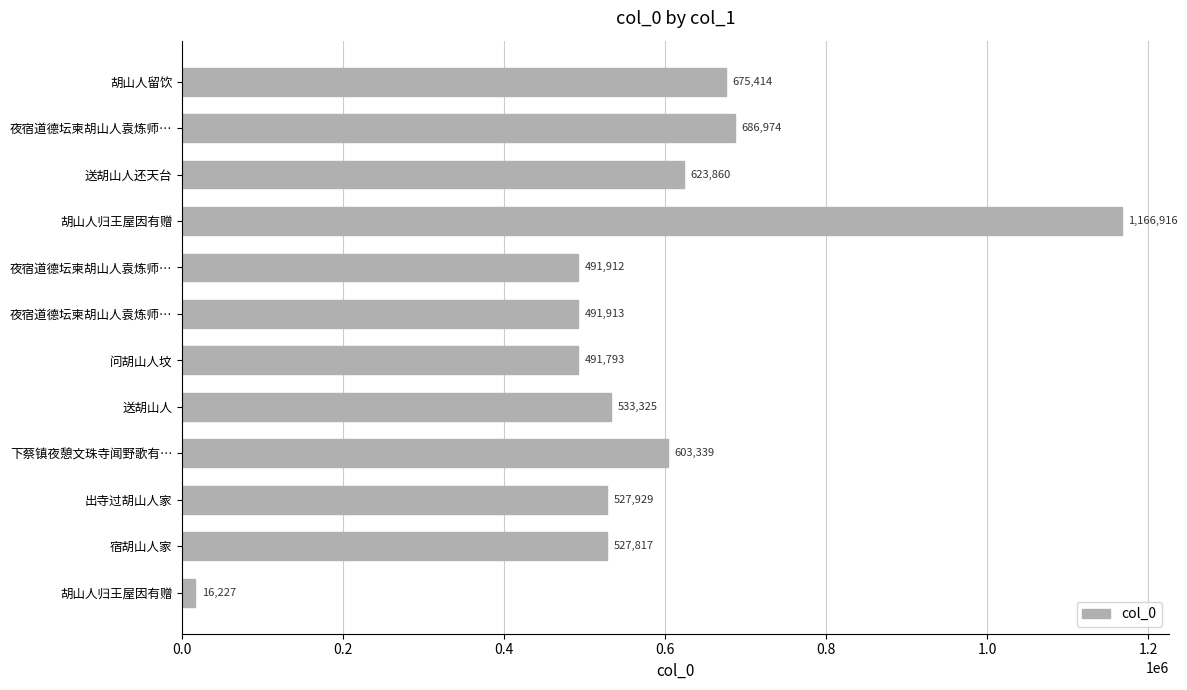

How many data points are less than 533325?

6